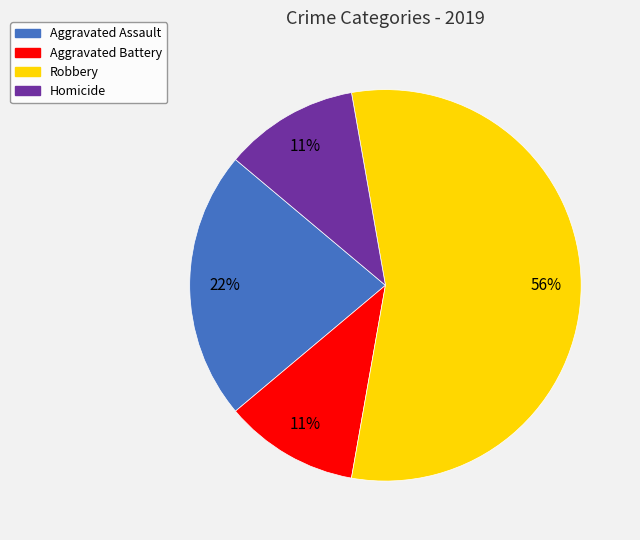

To the nearest percent, what percentage of the pie is Robbery?

56%